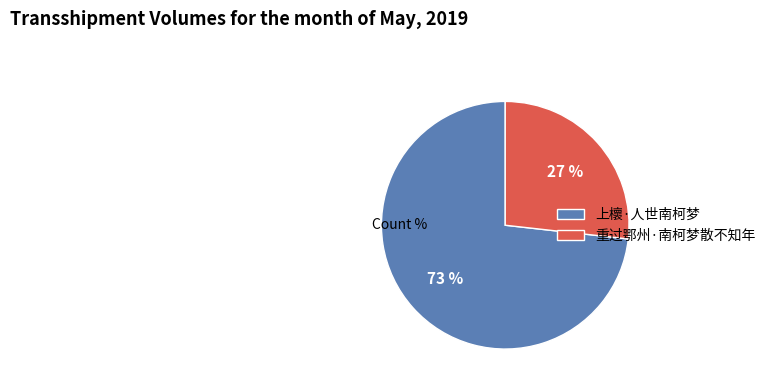

Which category accounts for the majority?

上櫰·人世南柯梦